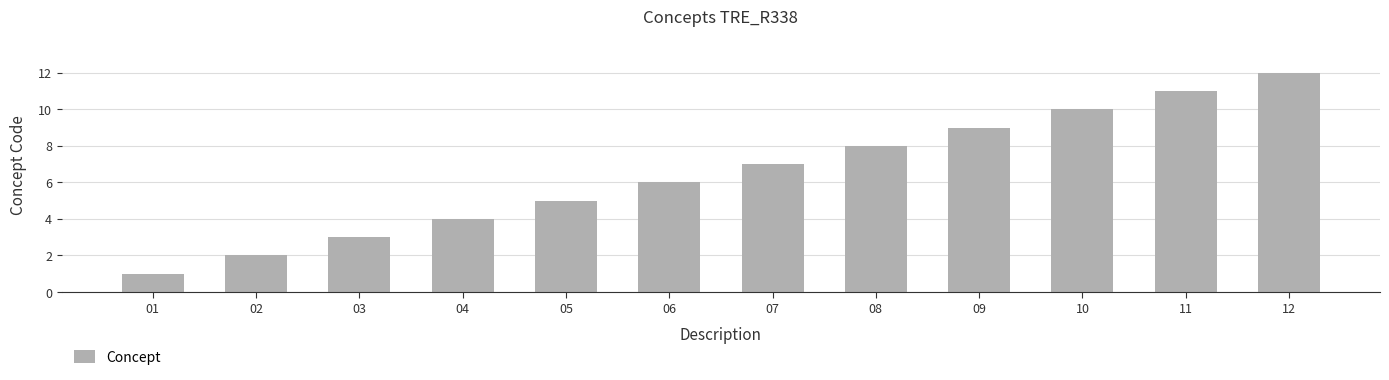

Reading left to right, list all the values displayed in this chart.

1	2	3	4	5	6	7	8	9	10	11	12